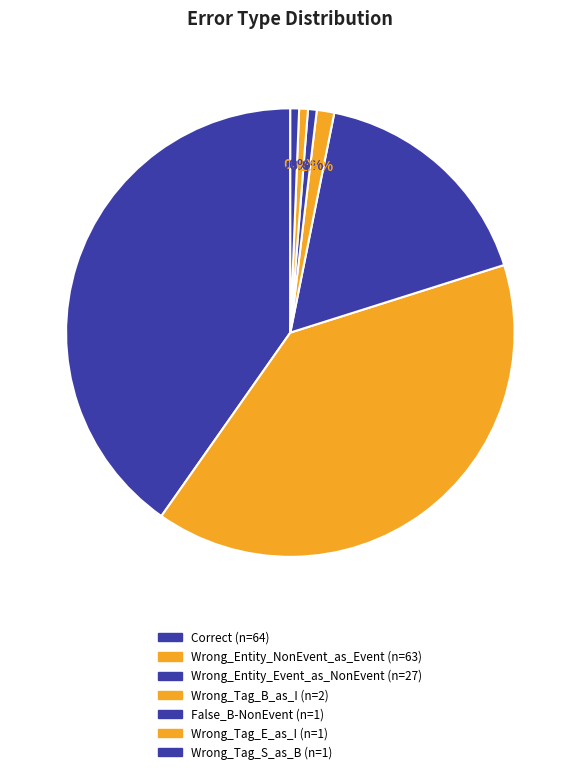

How many segments does this pie chart have?

7